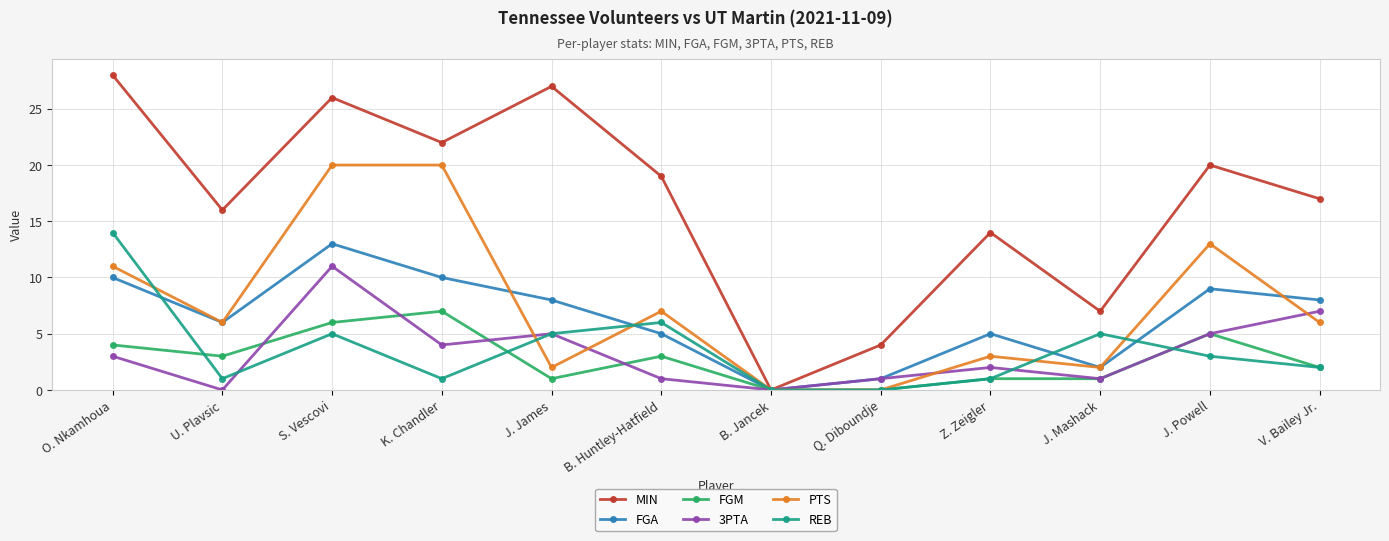

What is the value of the REB point at the 11th from the left?

3